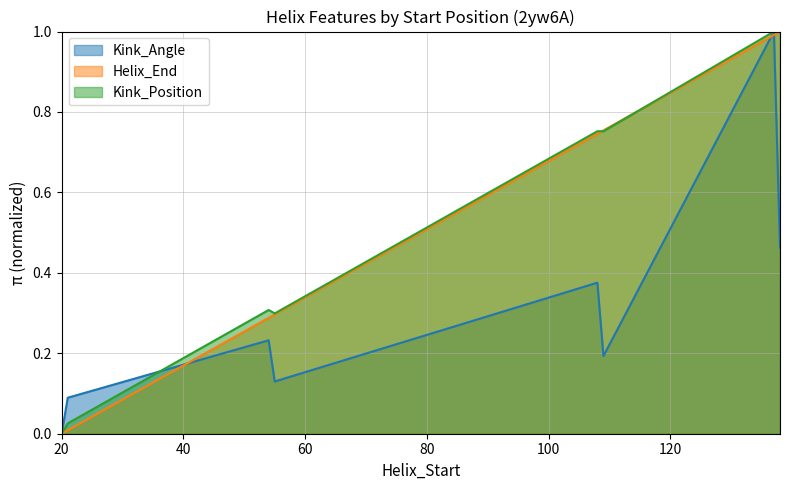

Between 108 and 109, which series saw the biggest shift?

Kink_Angle